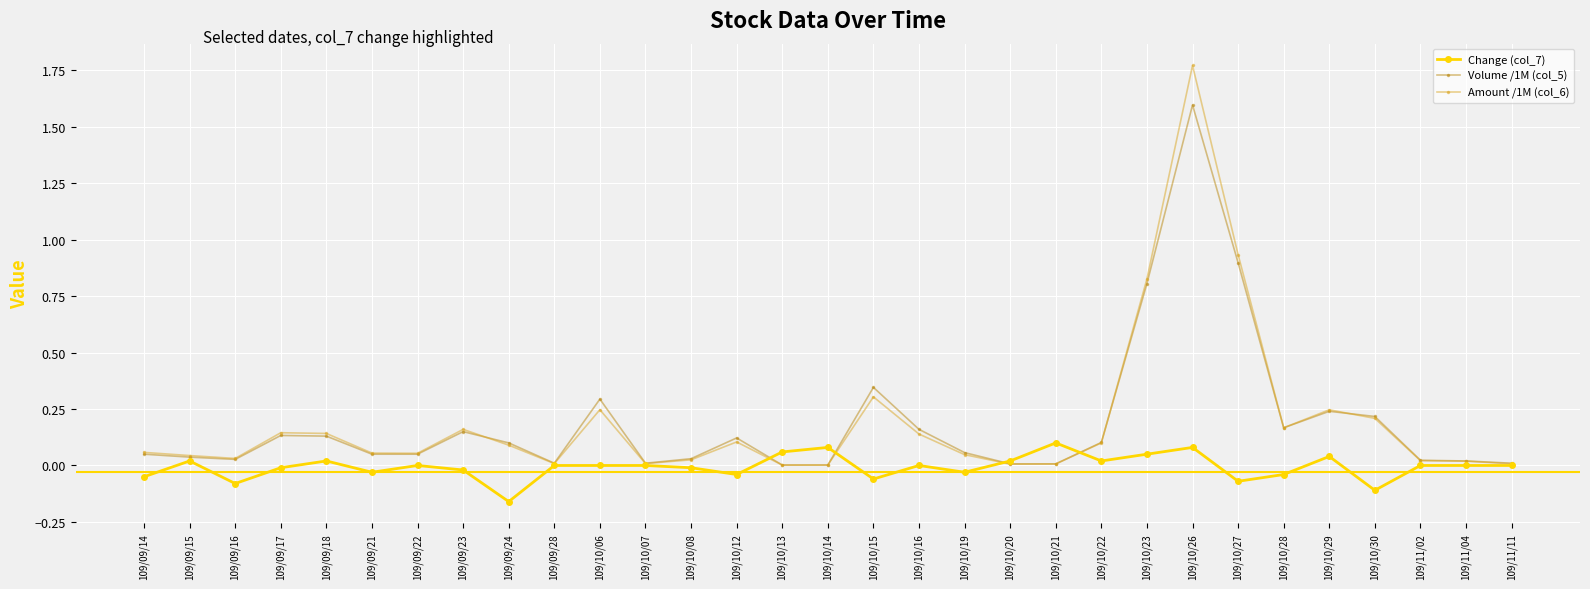

Where is the first local minimum for Change (col_7)?

109/09/16